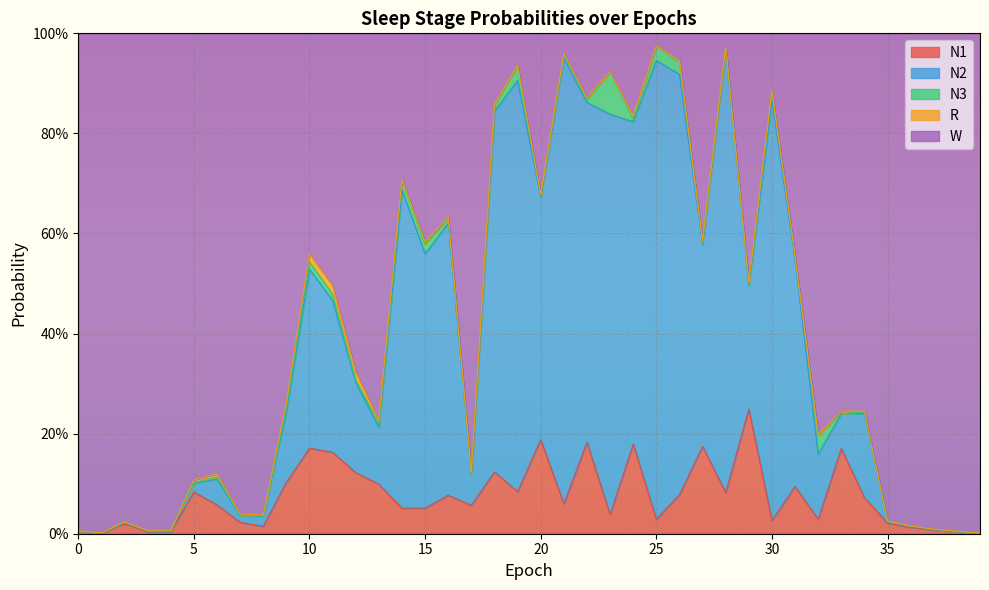

Where is the first local minimum for W?

1